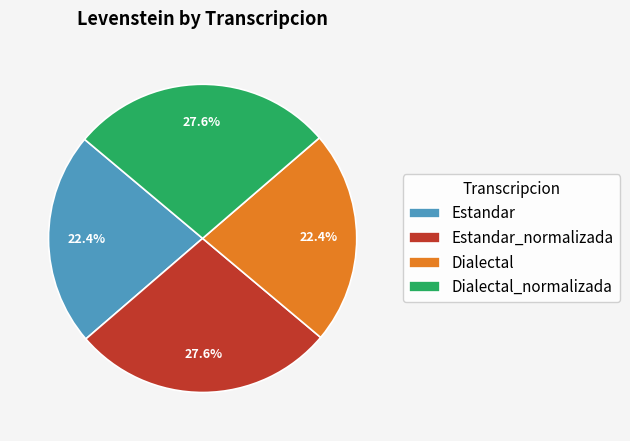

The Dialectal_normalizada slice represents 28% of the pie. True or false?

True